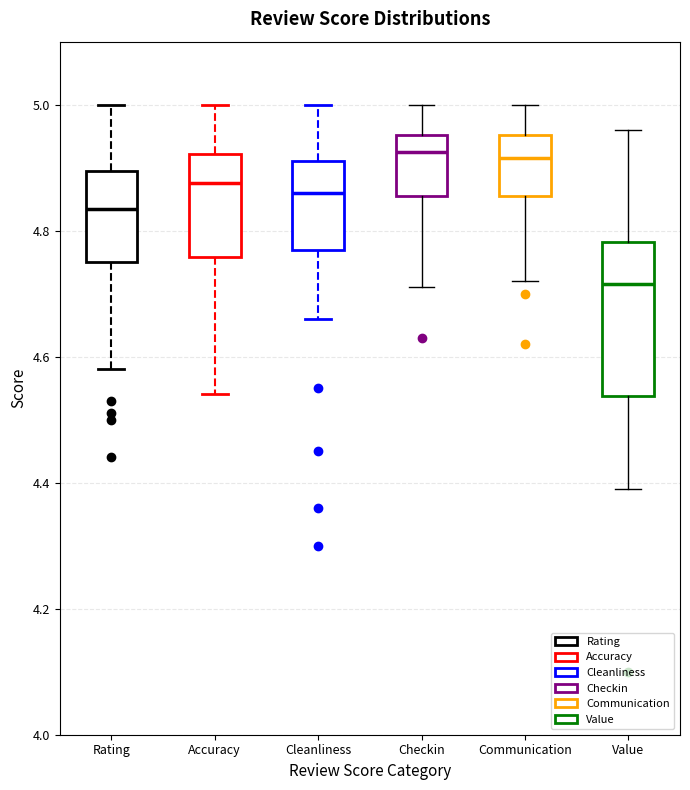

Where does the upper whisker of the box for Cleanliness end on the y-axis? The values are not printed on the chart, so give them approximately, as read against the axis.

5.00